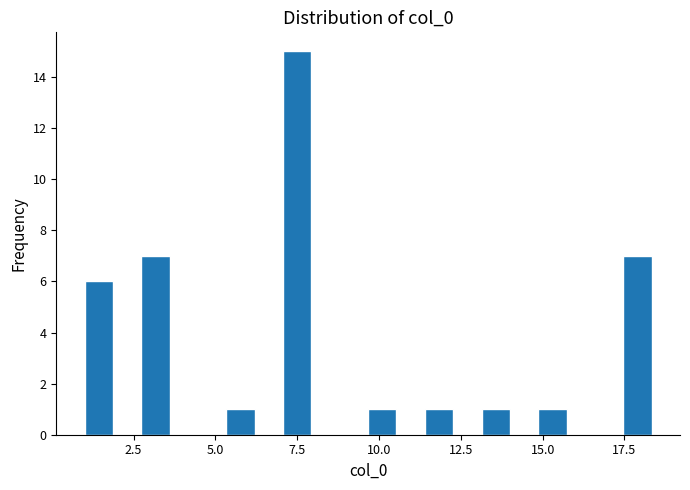

Read against the x-axis, roughly where is the centre of the tallest bar?

7.5